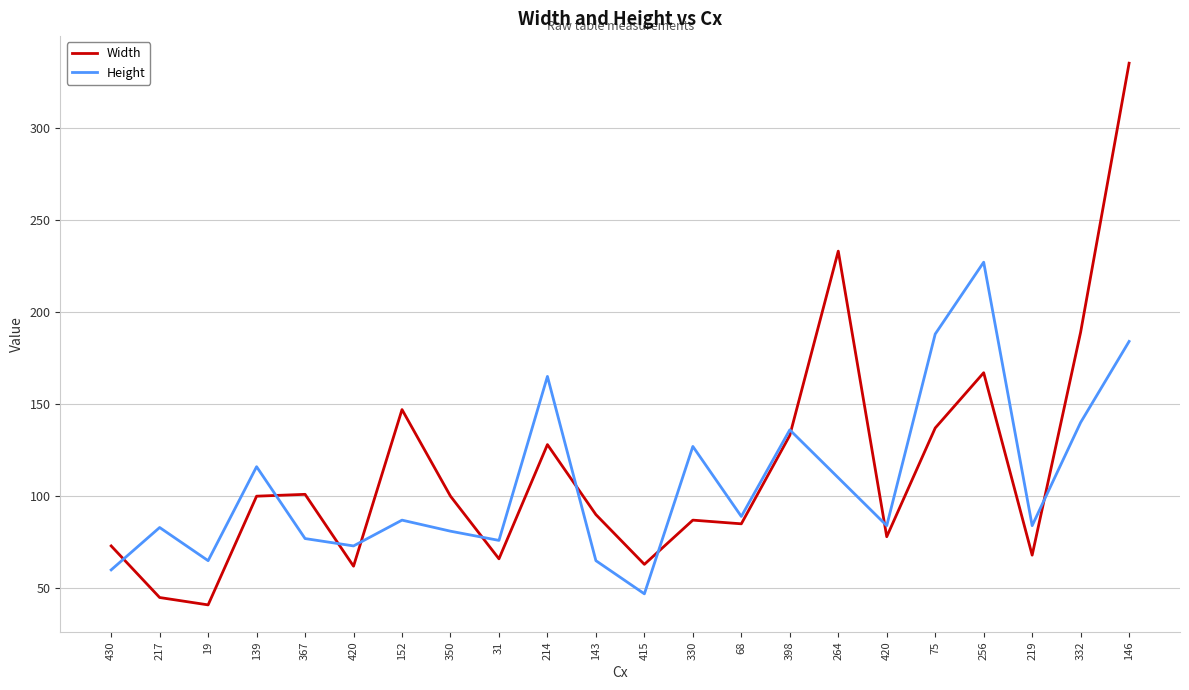

Reading left to right, extract all data points from this chart.

Width: 73	45	41	100	101	62	147	100	66	128	90	63	87	85	133	233	78	137	167	68	189	335
Height: 60	83	65	116	77	73	87	81	76	165	65	47	127	89	136	110	84	188	227	84	140	184